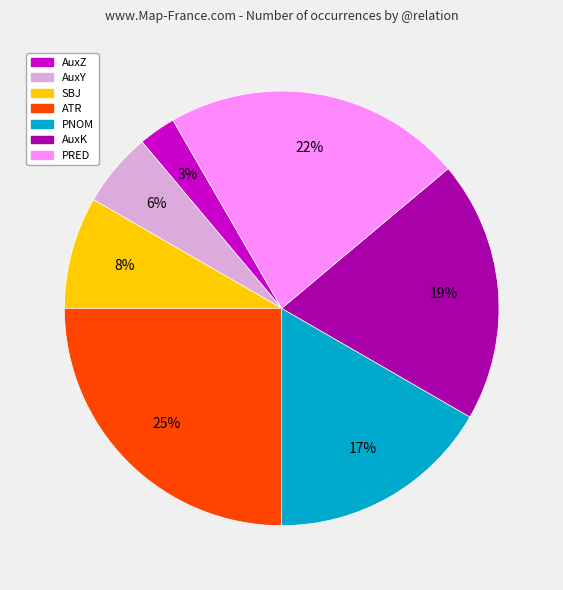

Does PRED account for over 50% of the chart?

No